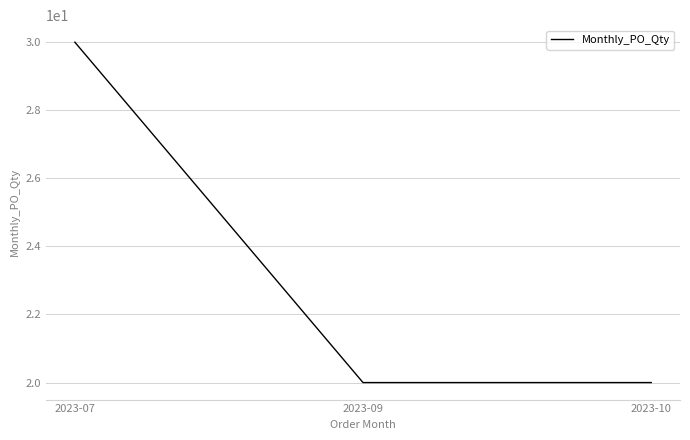

How many values are between 20 and 30?

3